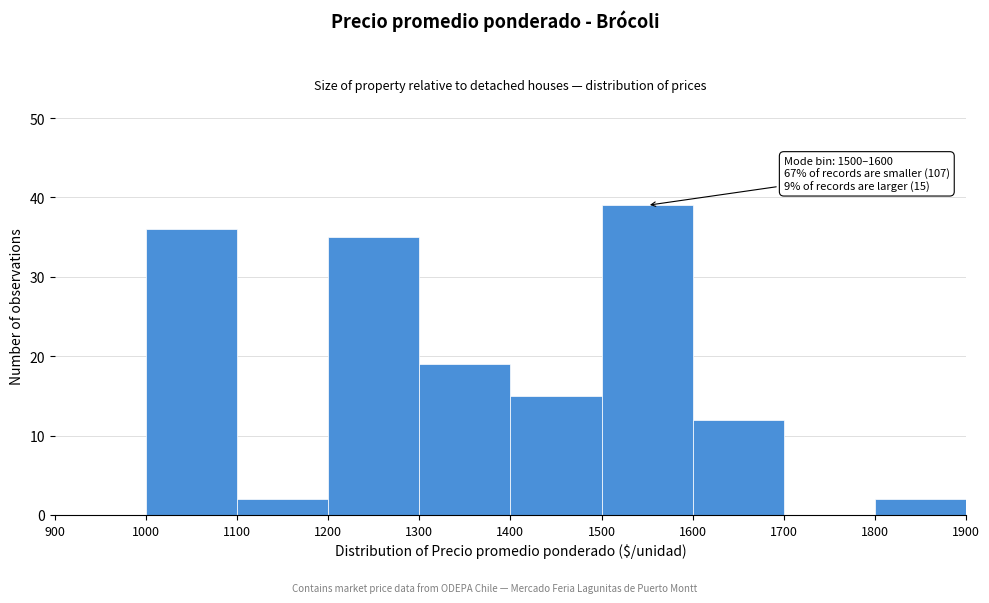

Over which range of the x-axis is the bar tallest?

1500 to 1600